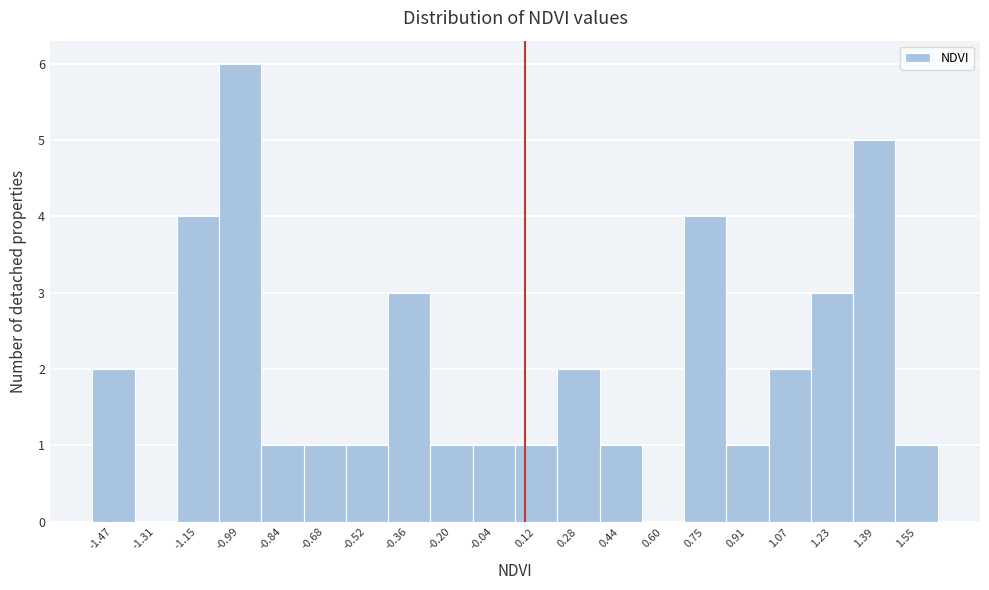

Over which range of the x-axis is the bar tallest?

-1.08 to -0.92